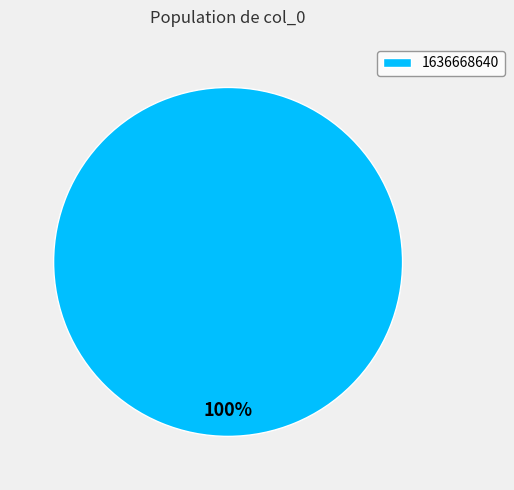

Is it true that 1636668640 is 100% of the pie?

True